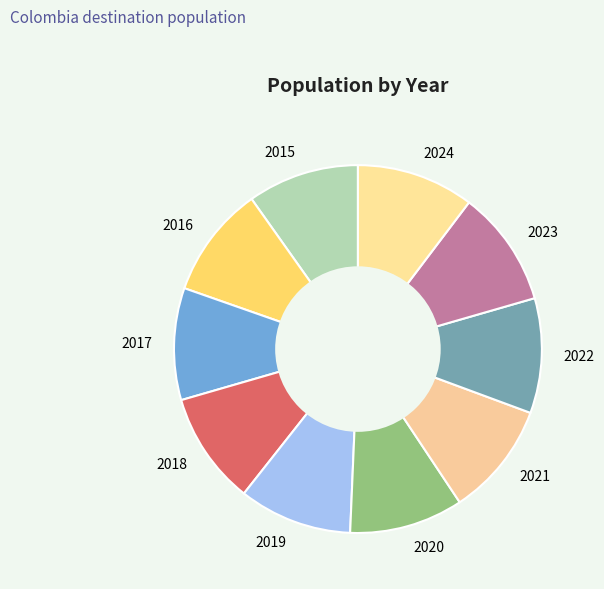

Approximately how many times larger is the value at 2023 compared to 2017?

1.0